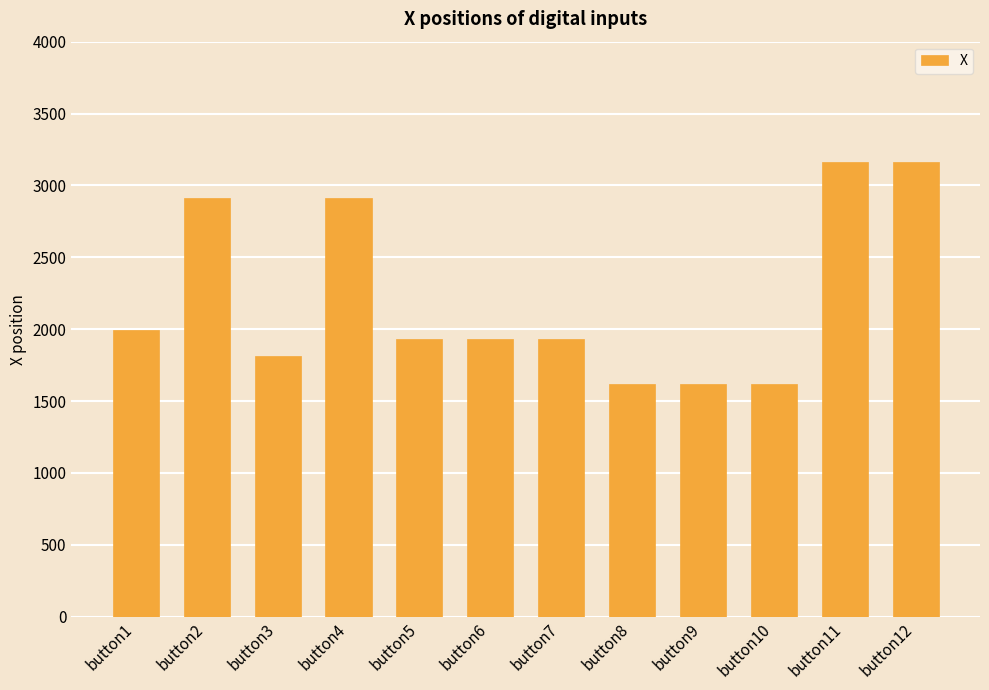

Count the number of categories in the chart.

12